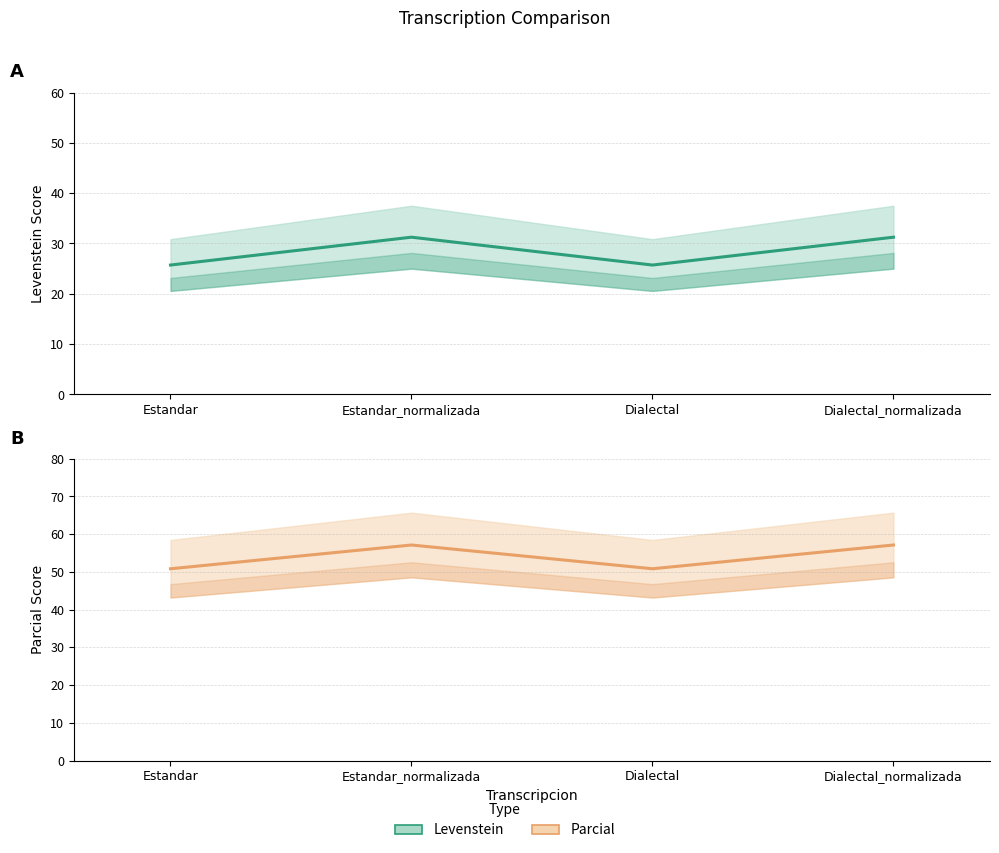

True or false: Parcial and Levenstein intersect in this chart.

False